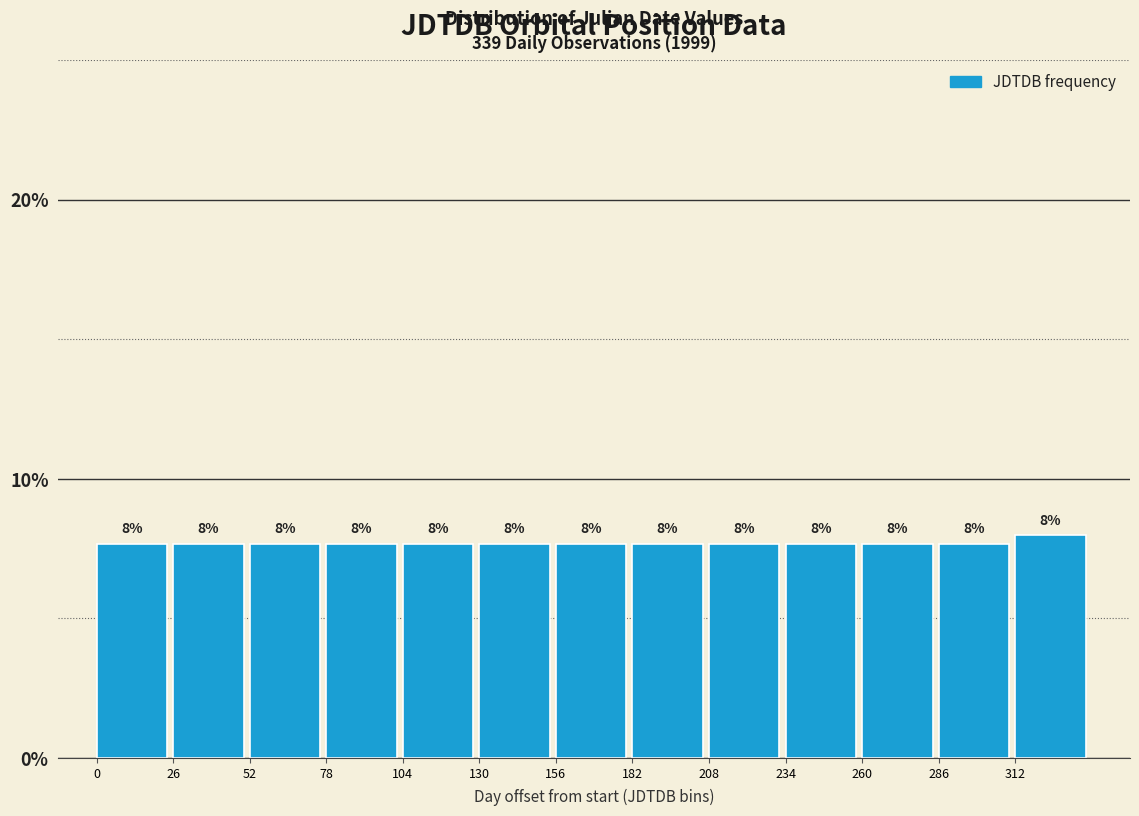

What is the value of the 3rd bar from the left?

7.7